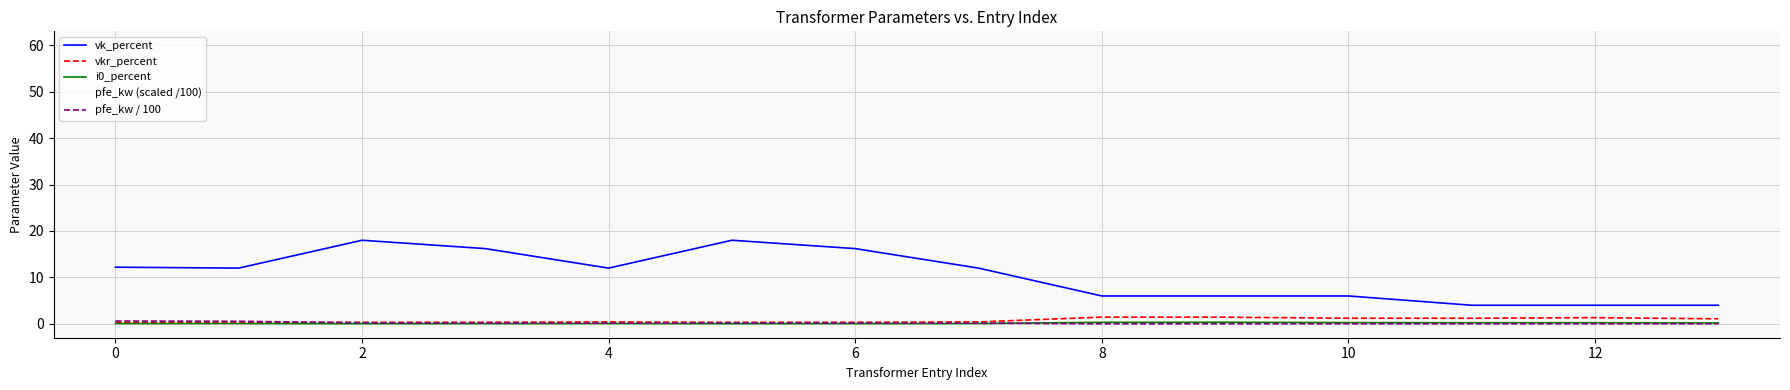

What is the difference between the maximum and minimum values in the pfe_kw / 100 series?

0.6